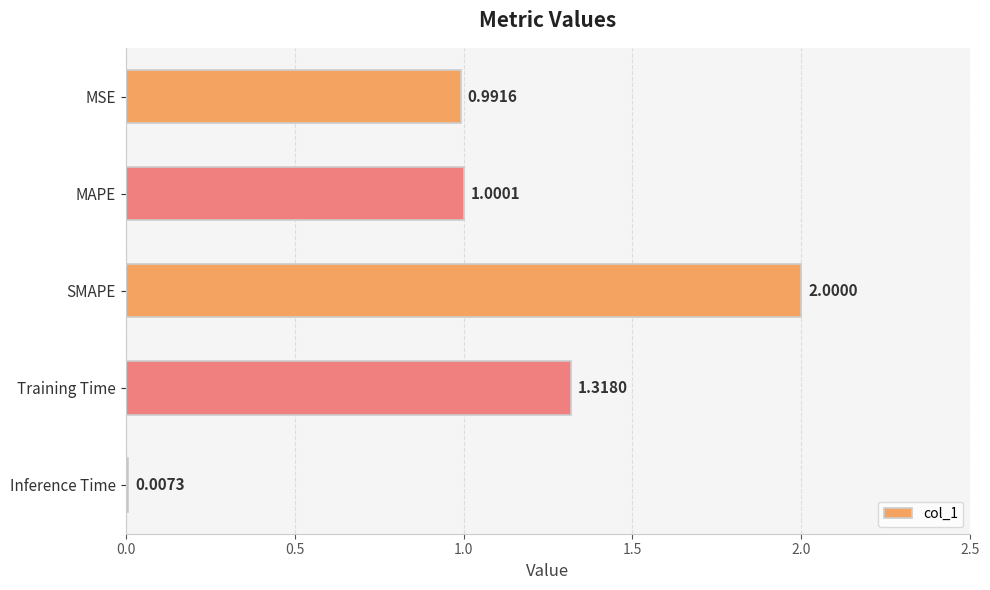

What is the maximum value shown in the chart?

2.0